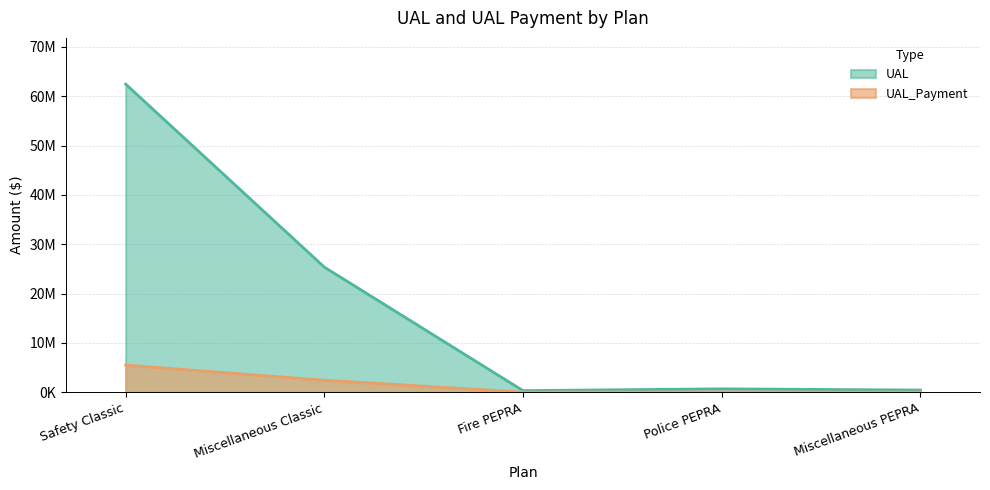

What is the total value across all series at Fire PEPRA?

339314